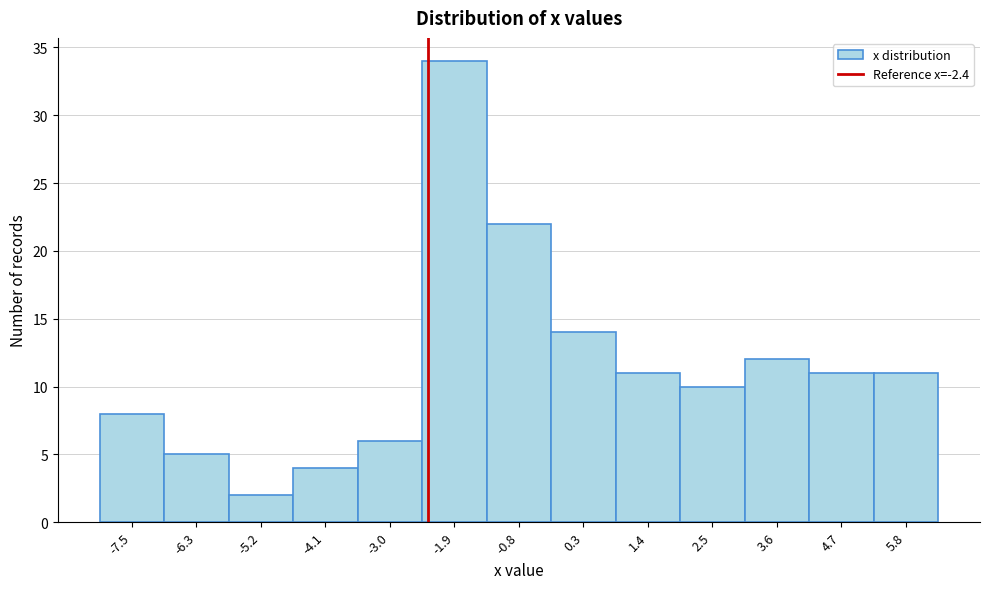

What is the height of the bar covering -1.4 to -0.3 on the x-axis? Neither the bar edges nor the heights are printed on the chart, so give them approximately, as read against the axes.

22